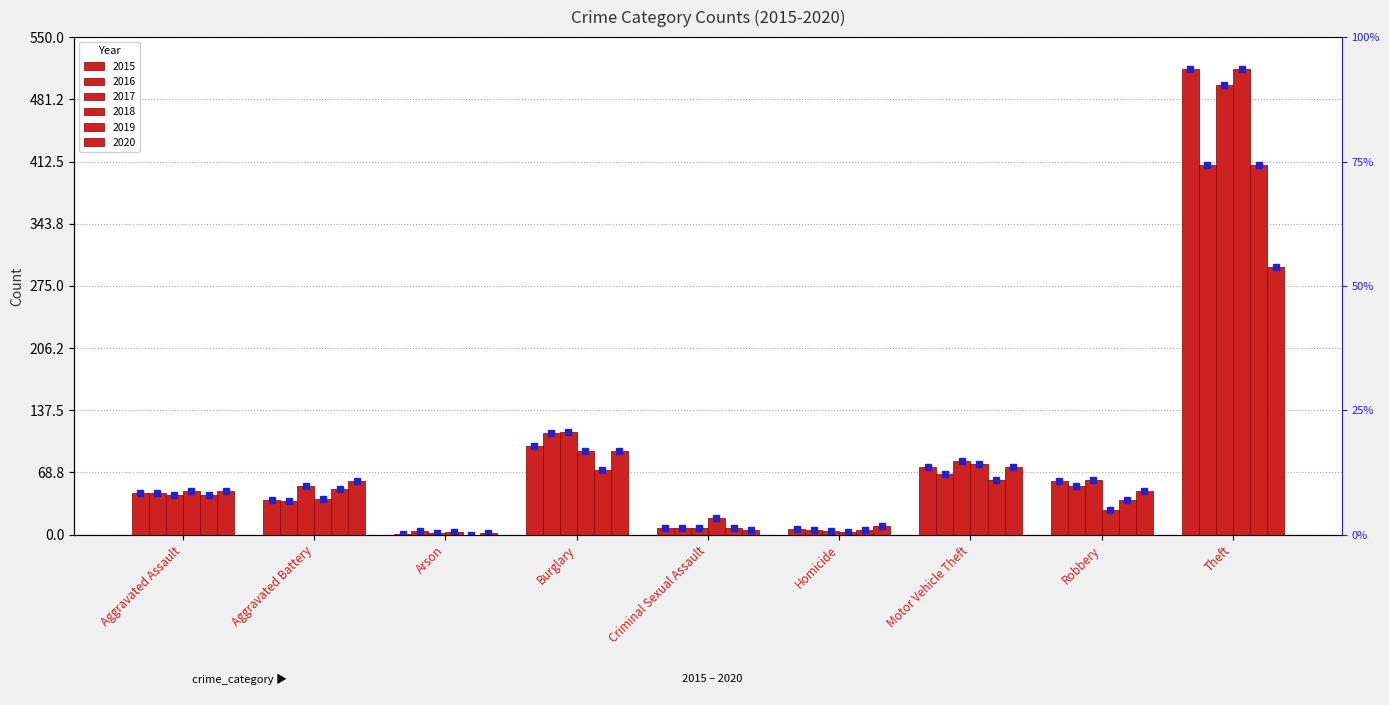

Reading right to left, list all the values displayed in this chart.

2015: Theft=515	Robbery=59	Motor Vehicle Theft=75	Homicide=6	Criminal Sexual Assault=7	Burglary=98	Arson=1	Aggravated Battery=38	Aggravated Assault=46
2016: Theft=409	Robbery=54	Motor Vehicle Theft=67	Homicide=5	Criminal Sexual Assault=7	Burglary=112	Arson=4	Aggravated Battery=37	Aggravated Assault=46
2017: Theft=497	Robbery=60	Motor Vehicle Theft=82	Homicide=4	Criminal Sexual Assault=7	Burglary=114	Arson=2	Aggravated Battery=54	Aggravated Assault=44
2018: Theft=515	Robbery=27	Motor Vehicle Theft=78	Homicide=3	Criminal Sexual Assault=18	Burglary=92	Arson=3	Aggravated Battery=39	Aggravated Assault=48
2019: Theft=409	Robbery=38	Motor Vehicle Theft=60	Homicide=5	Criminal Sexual Assault=7	Burglary=72	Arson=0	Aggravated Battery=51	Aggravated Assault=44
2020: Theft=296	Robbery=48	Motor Vehicle Theft=75	Homicide=10	Criminal Sexual Assault=5	Burglary=92	Arson=2	Aggravated Battery=59	Aggravated Assault=48